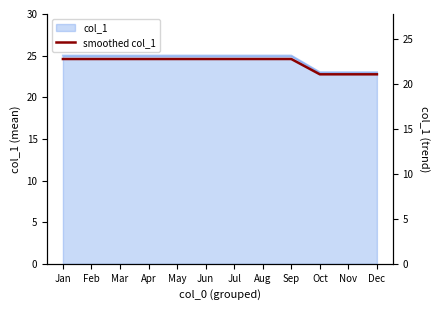

What is the sum of all values?

267.9